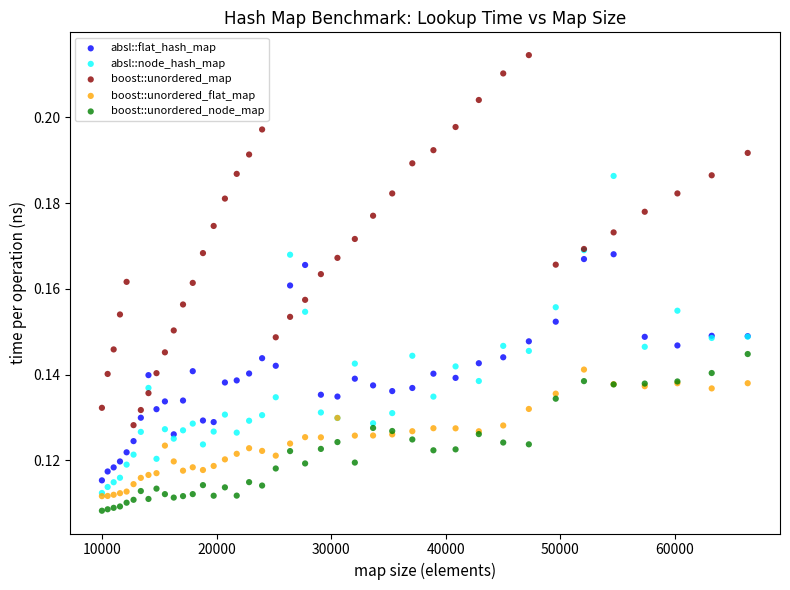

Which series contains the highest Y value?

boost::unordered_map